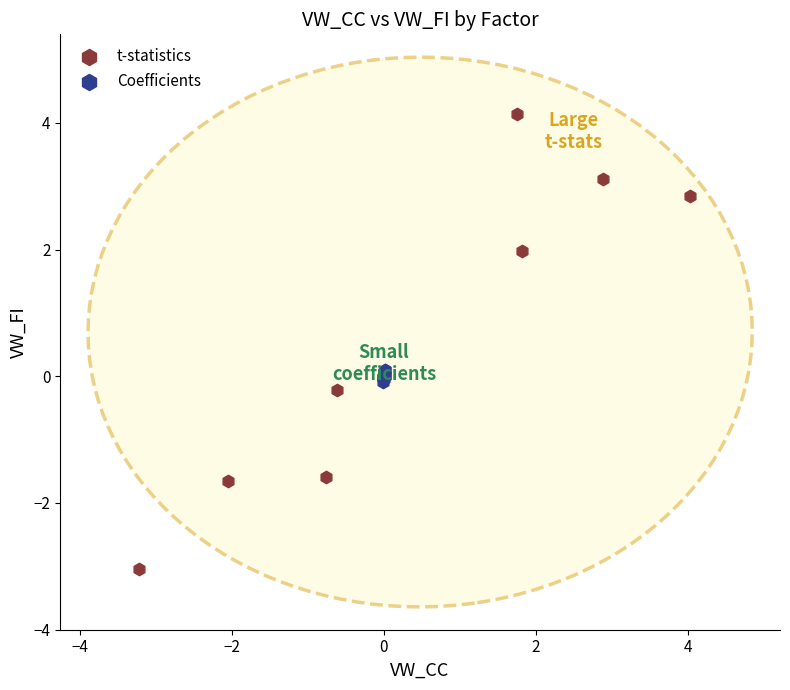

What are all the series names shown in the legend?

t-statistics, Coefficients